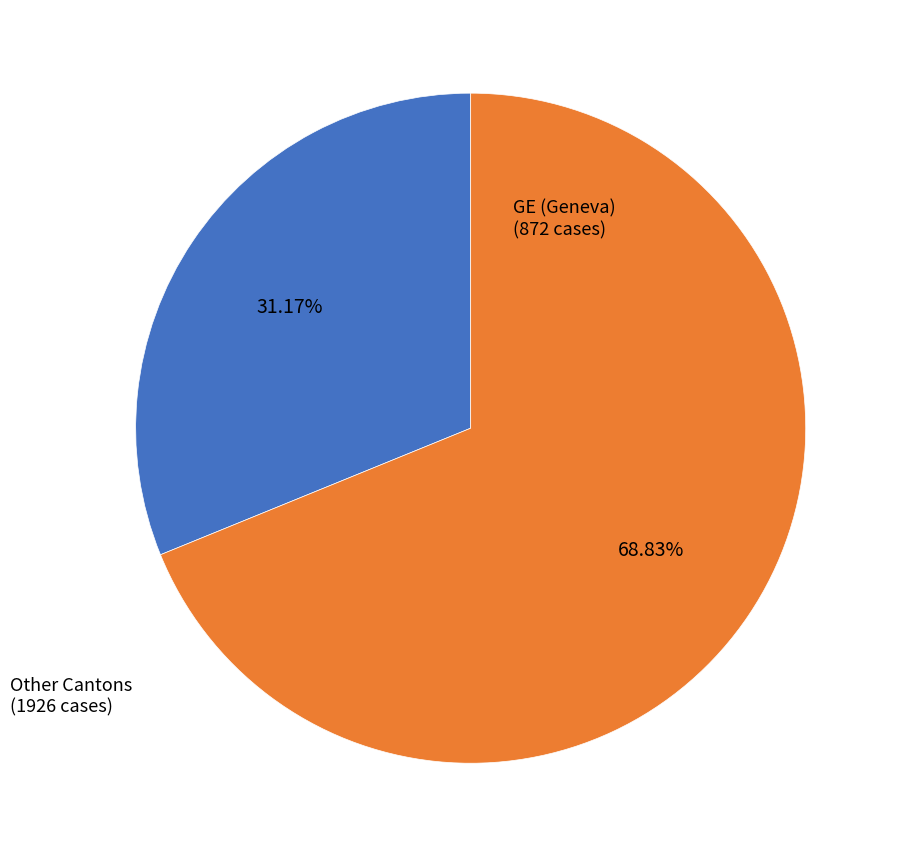

Is there a majority slice in this chart?

Yes